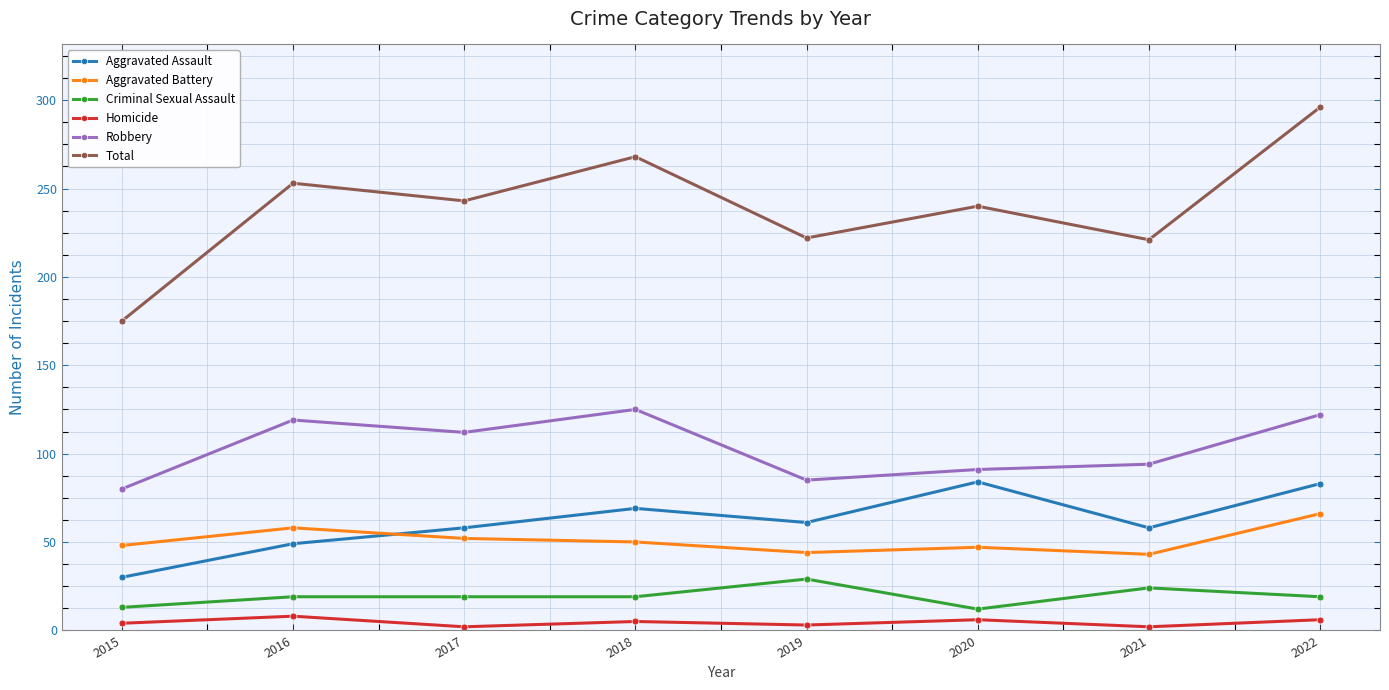

Does the chart have visible grid lines?

Yes